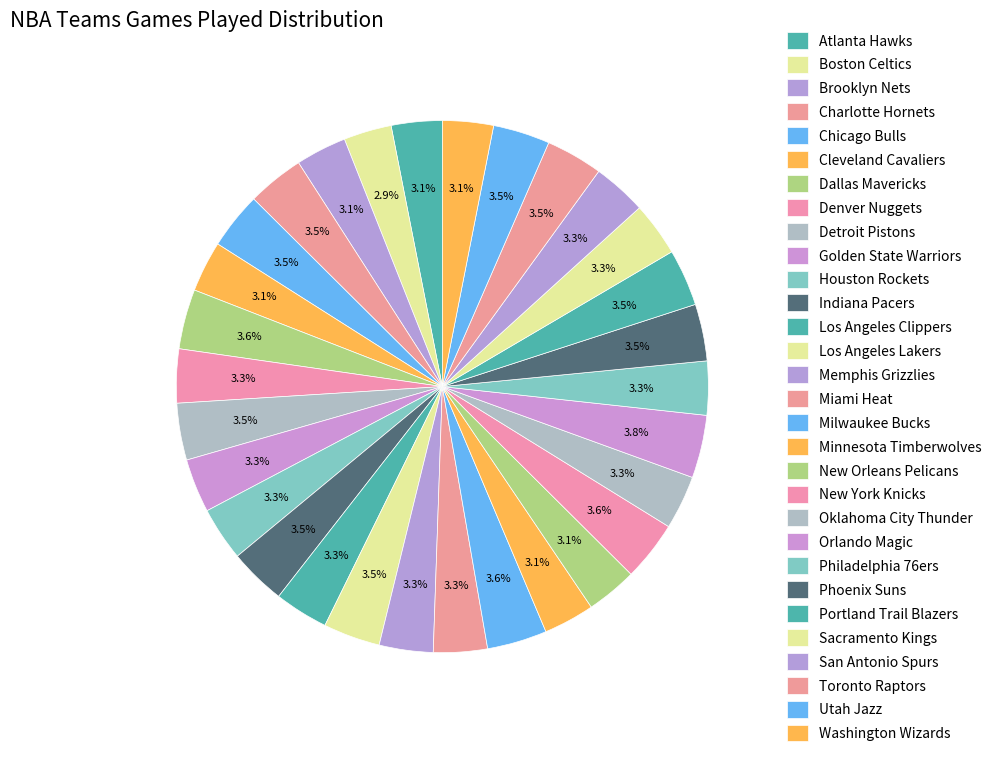

Which has a higher value, New York Knicks or New Orleans Pelicans?

New York Knicks